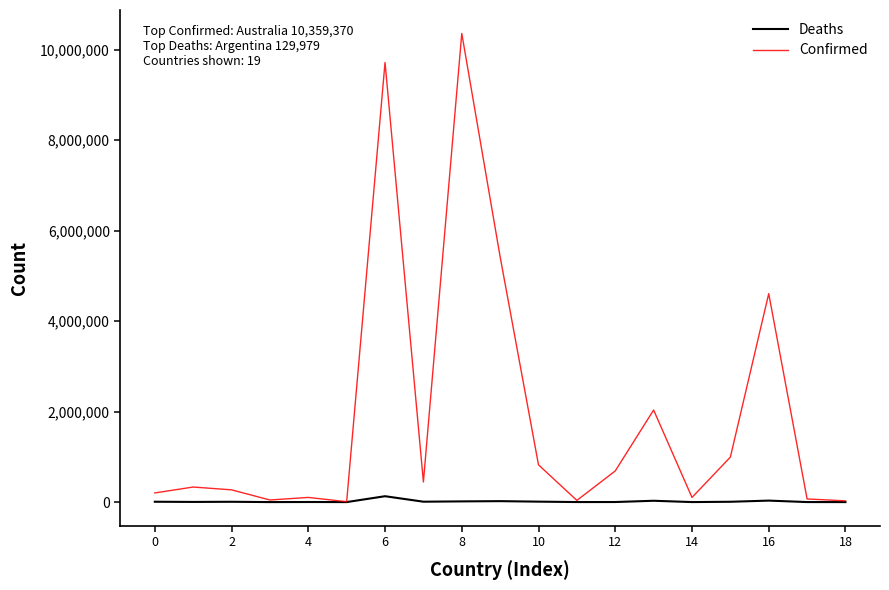

Rank the series by their maximum value, from highest to lowest.

Confirmed, Deaths